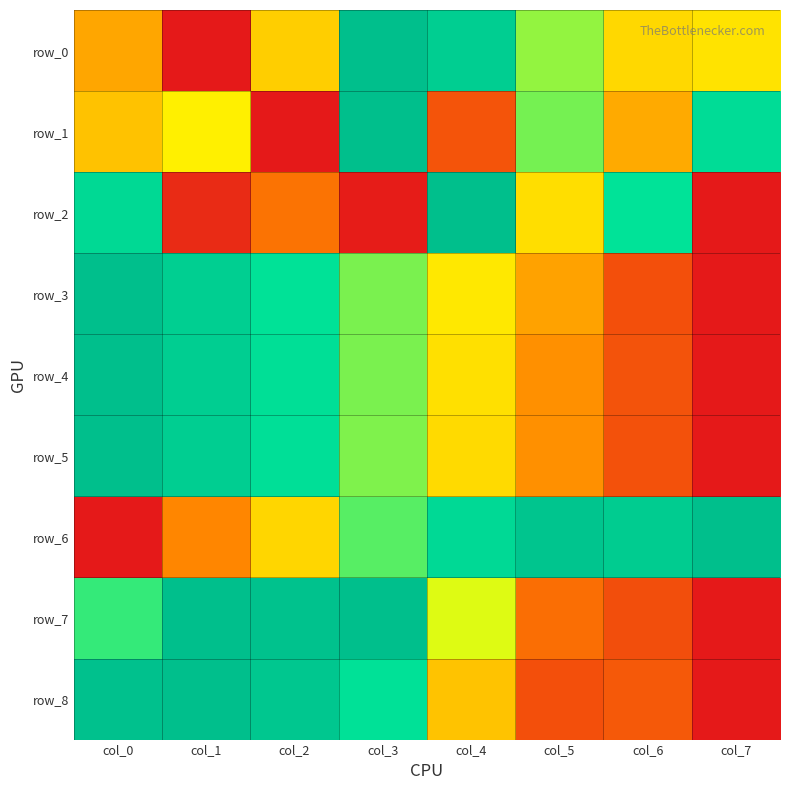

What value does the row_7 series have at col_4?

0.5